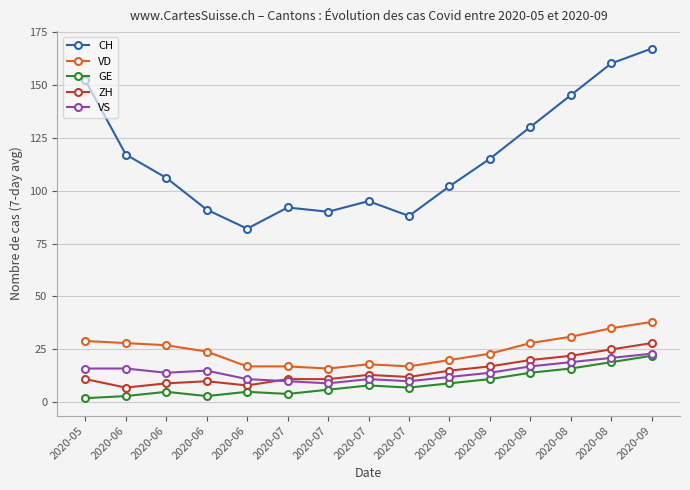

What is the value of the ZH point at the 10th from the left?

15